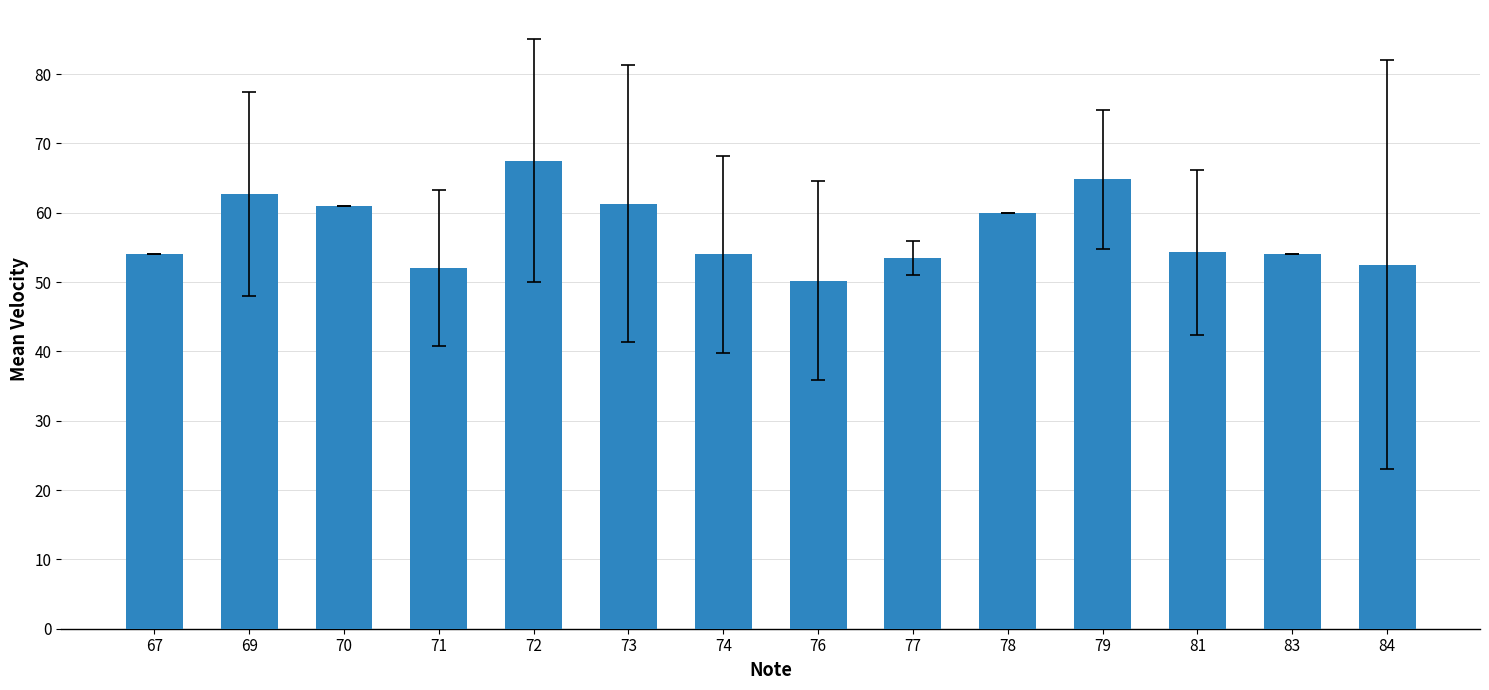

How many bars are there in total?

14